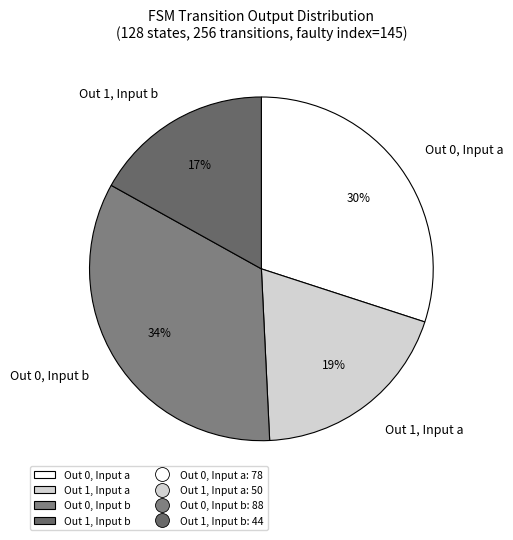

True or false: Out 0, Input b accounts for 34% of the total.

True